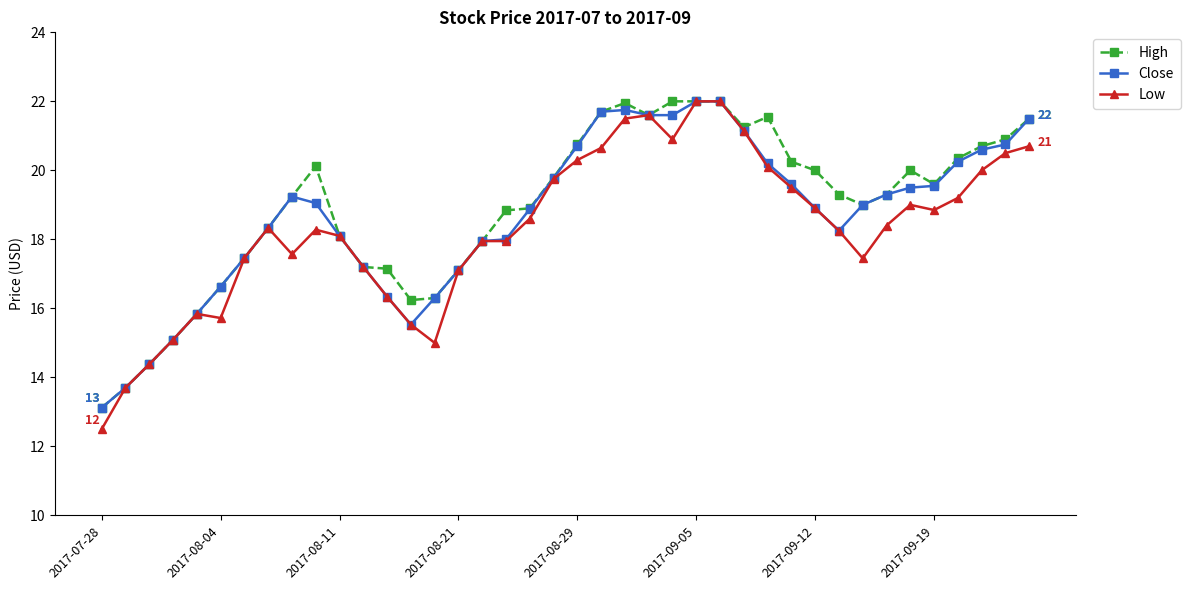

True or false: Close has more than 0 interior local peaks.

True